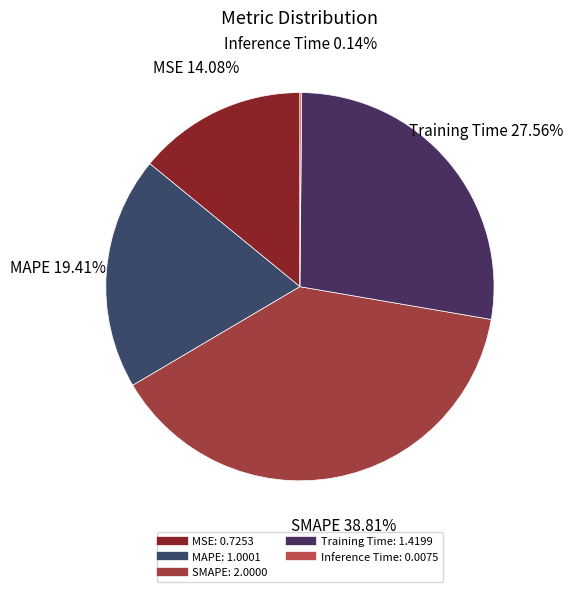

Which slice is the largest?

SMAPE